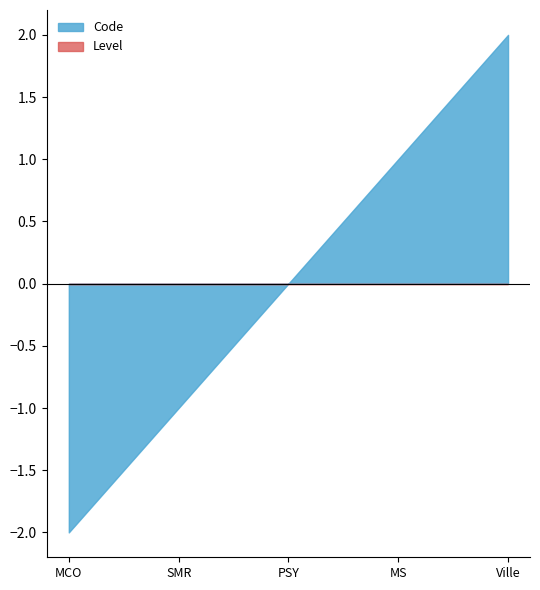

The value of Code at Ville is 2. True or false?

True